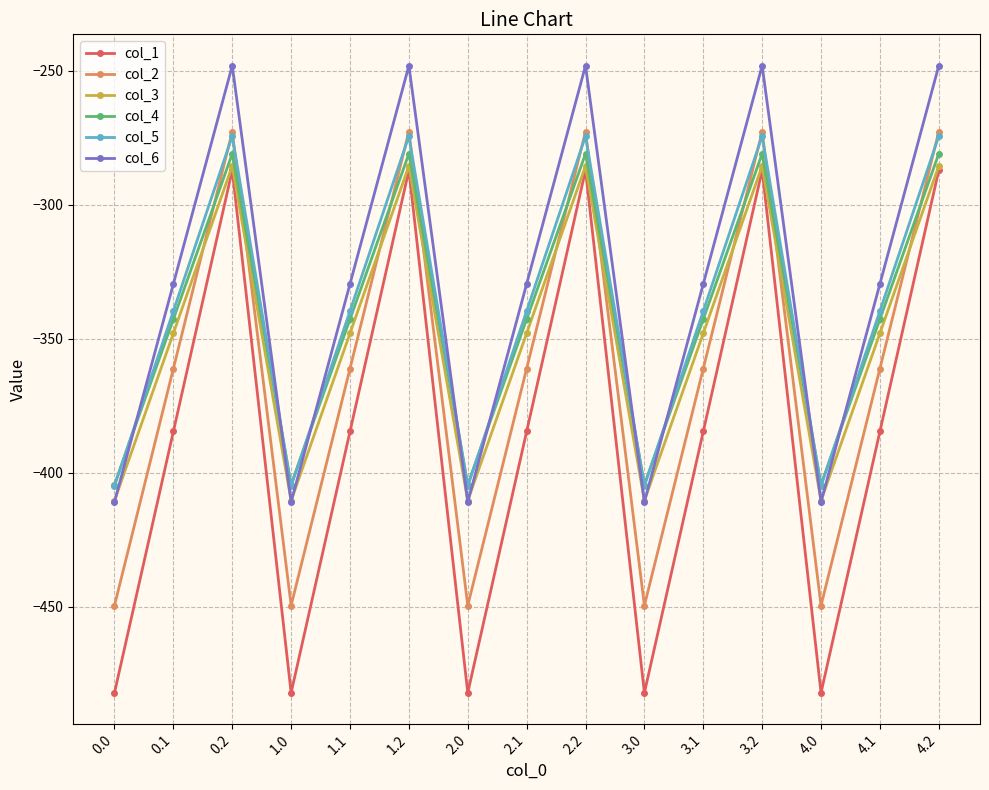

What is the maximum value for col_2?

-272.7